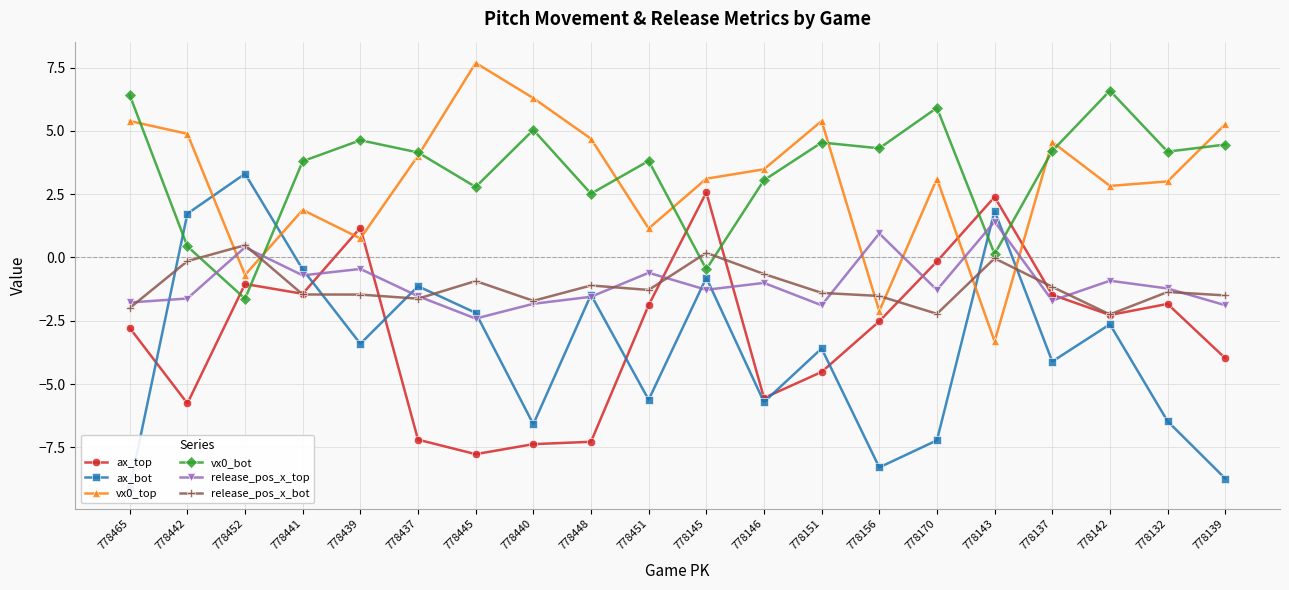

What is the label of the 15th point from the left?

778170